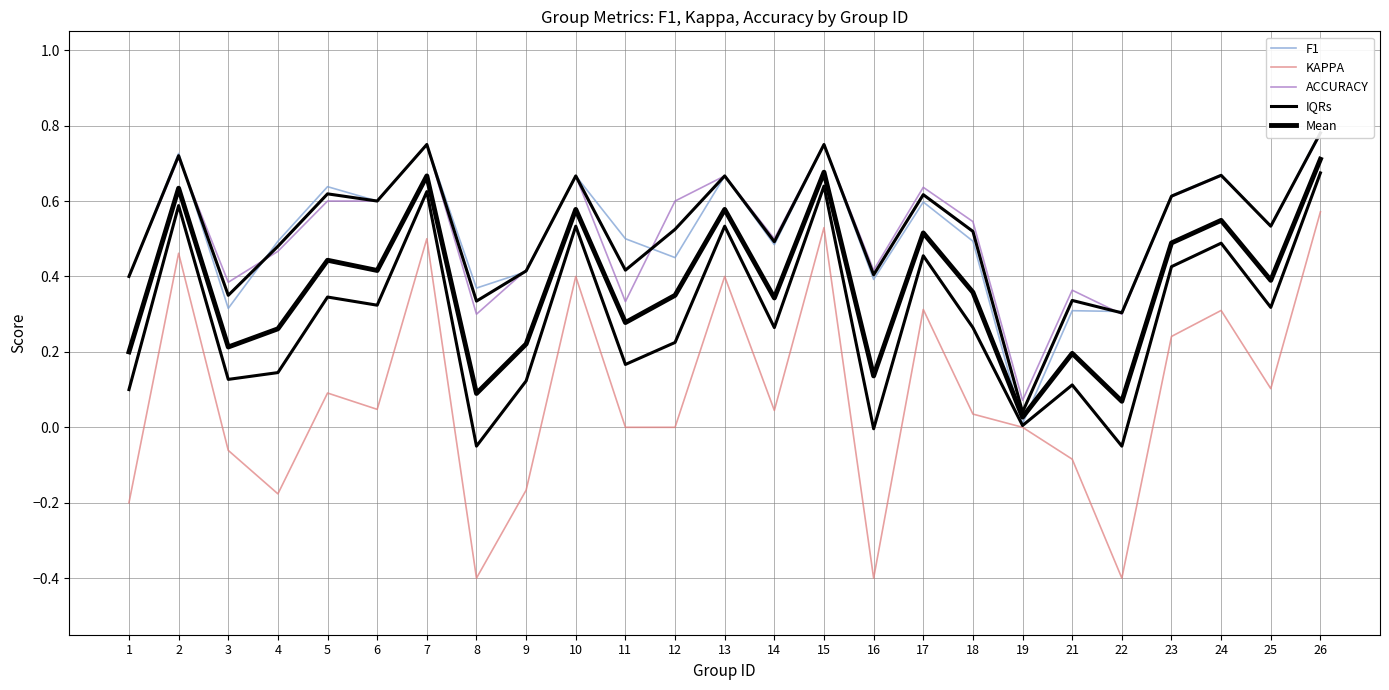

Where is KAPPA nearest to the value 0?

11